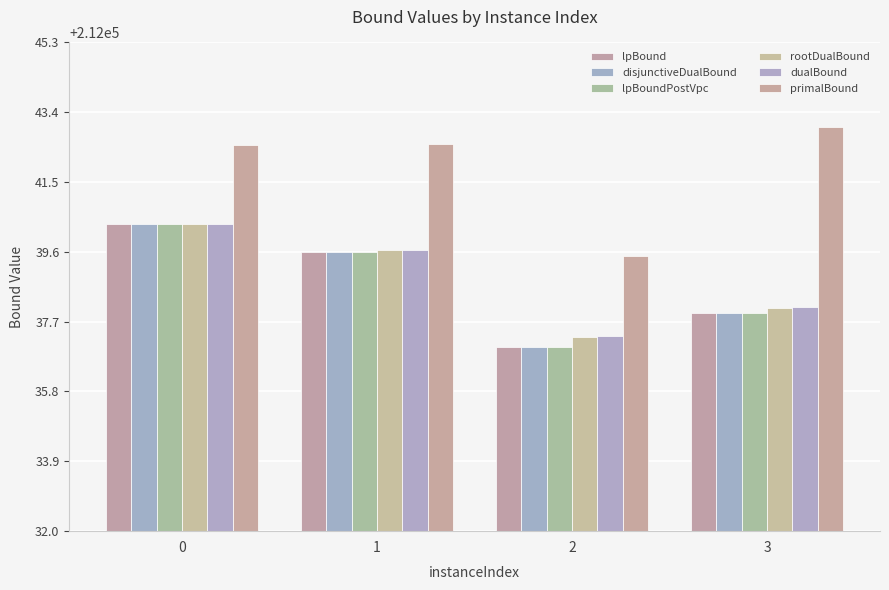

True or false: disjunctiveDualBound has a value of 212037.0 at 2.

True